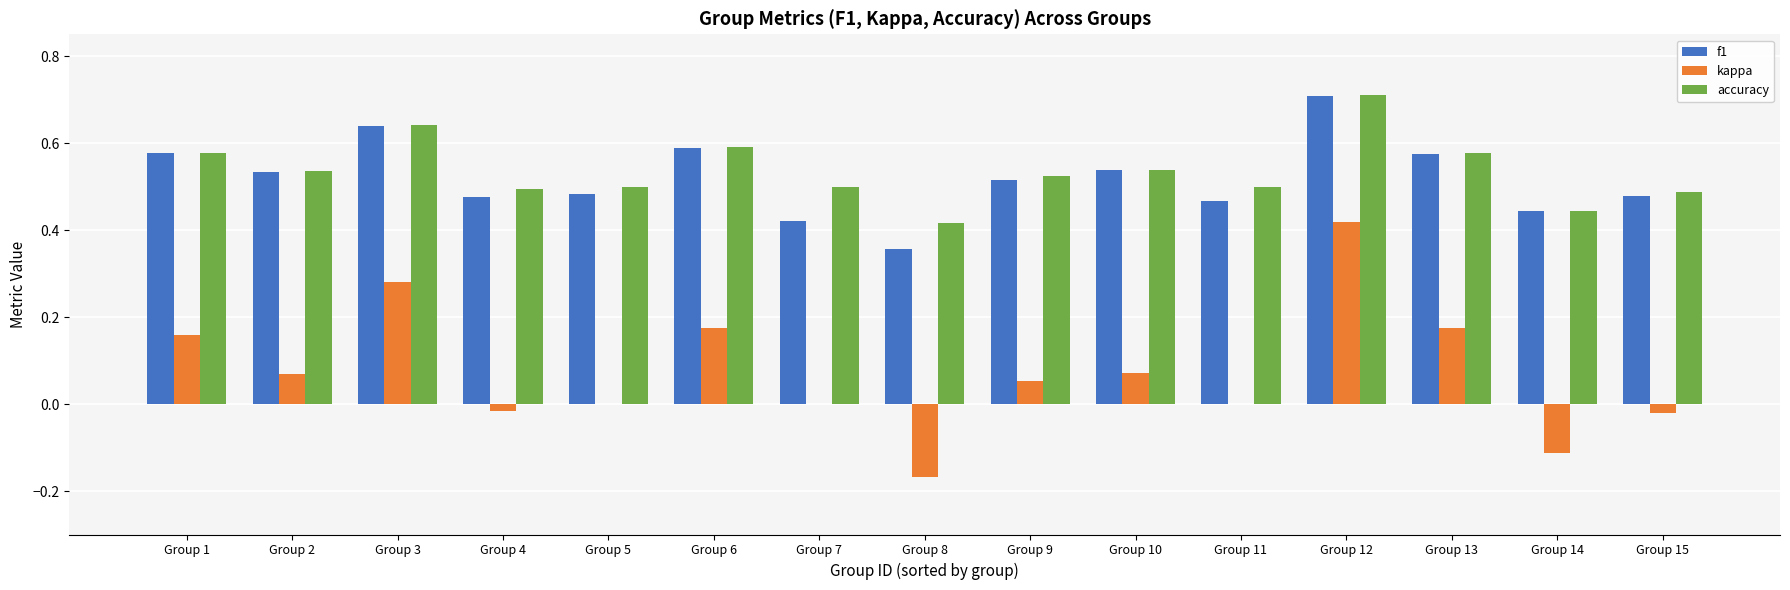

What is the sum of all kappa values?

1.1